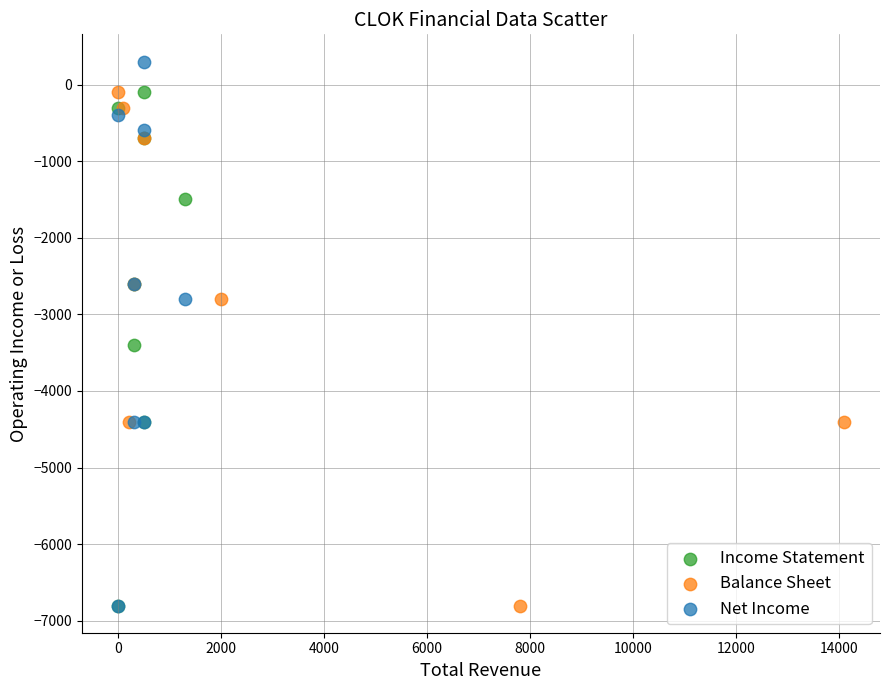

Which series has the largest Y range (max minus min)?

Net Income